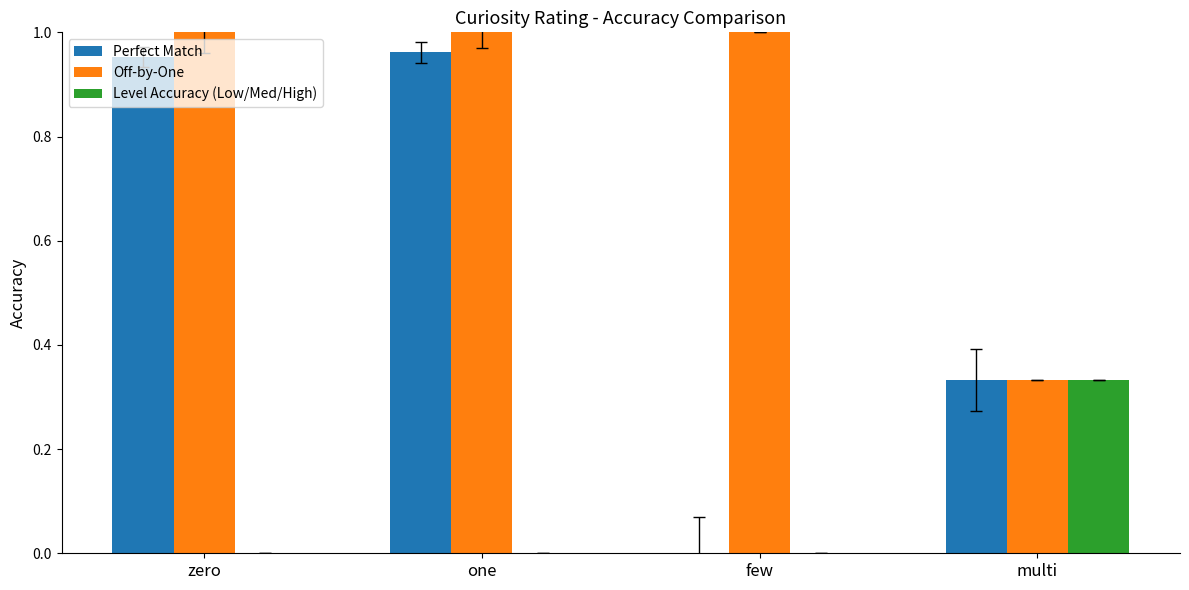

Between zero and few, which series saw the biggest shift?

Perfect Match